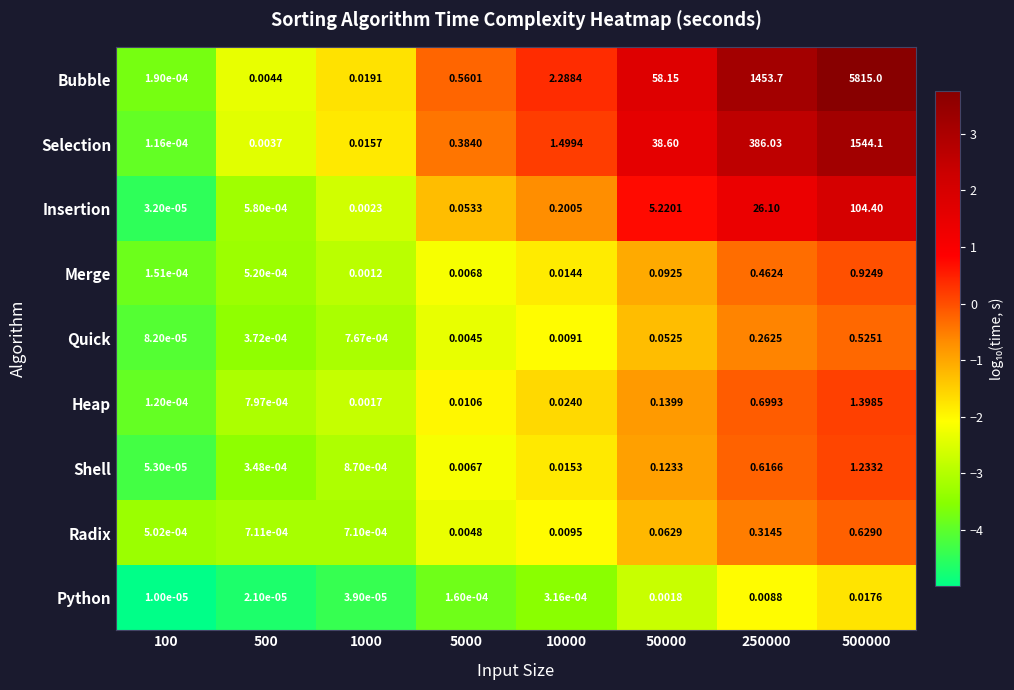

Rank the series by their maximum value, from highest to lowest.

Bubble, Selection, Insertion, Heap, Shell, Merge, Radix, Quick, Python